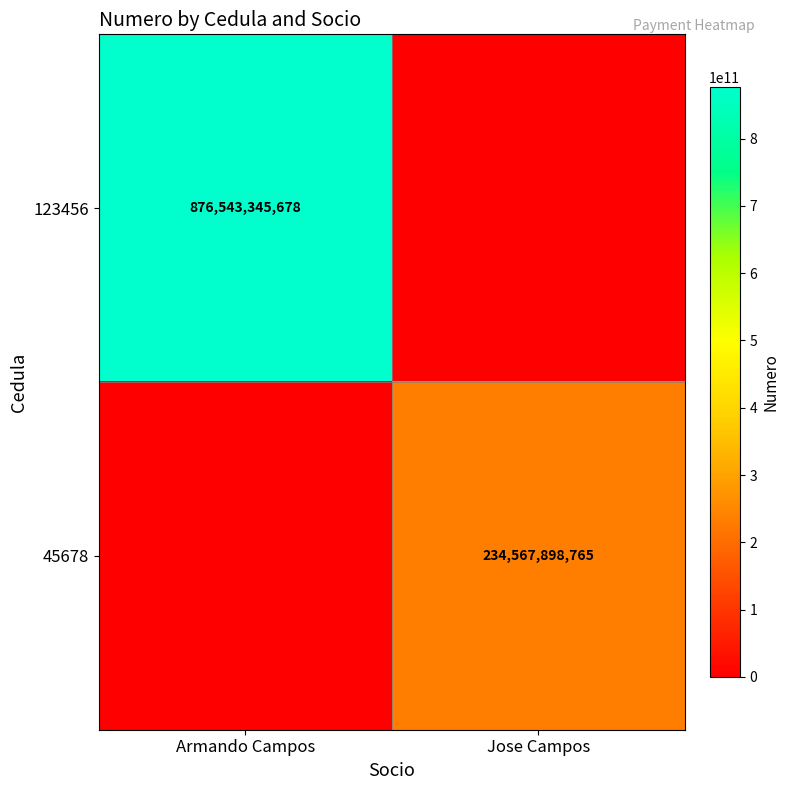

True or false: 45678 has a value of 234567898765 at Jose Campos.

True